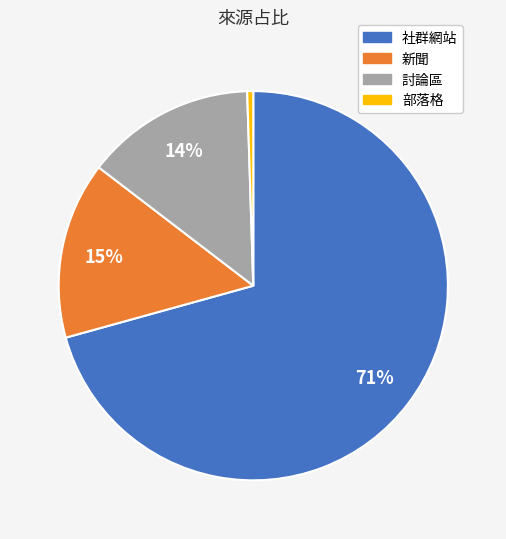

Do 新聞 and 部落格 together represent more than half of the pie?

No